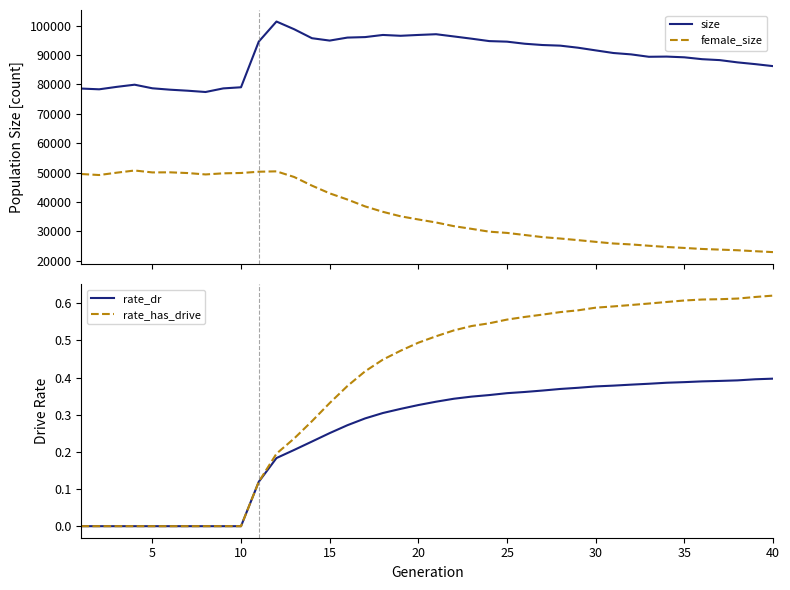

True or false: female_size and size cross at least once.

False